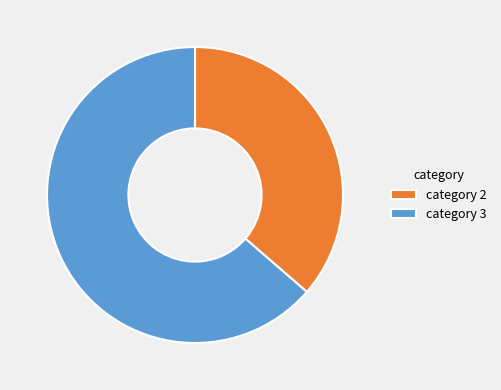

How many segments does this pie chart have?

2